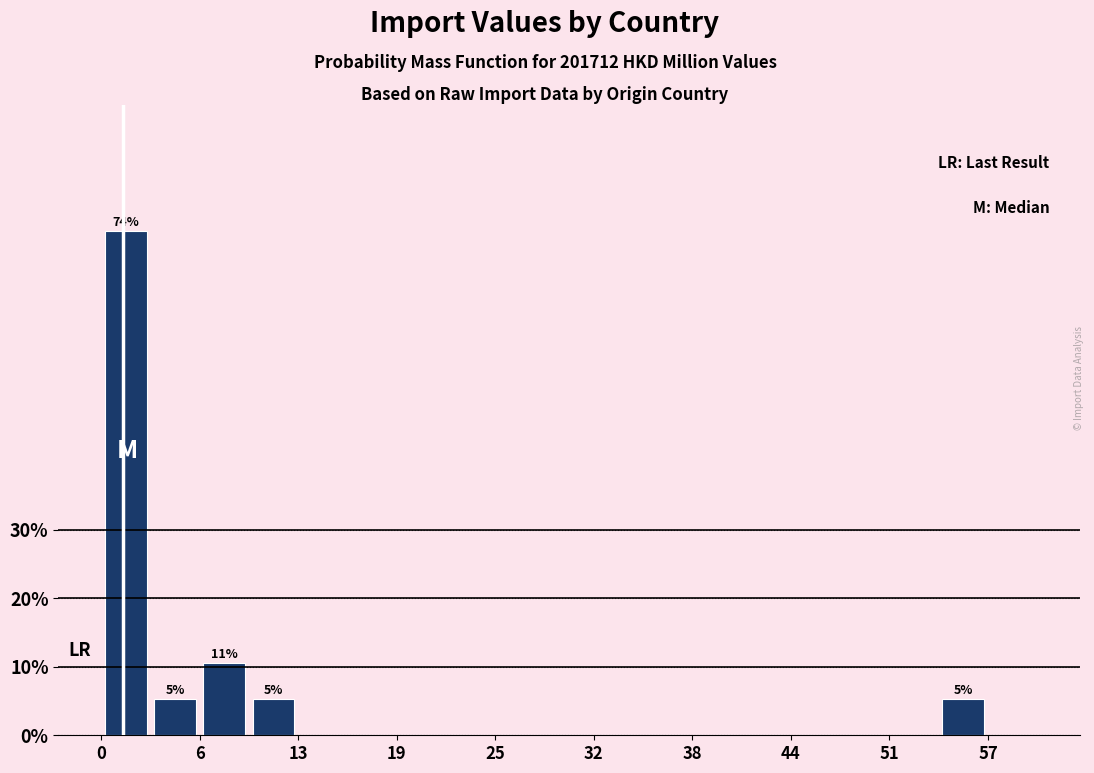

Around what value on the x-axis is the tallest bar? Give the approximate position of its centre, as read against the axis.

2